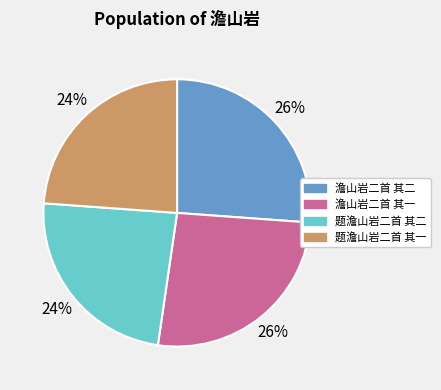

To the nearest percent, what is the average slice percentage?

25%